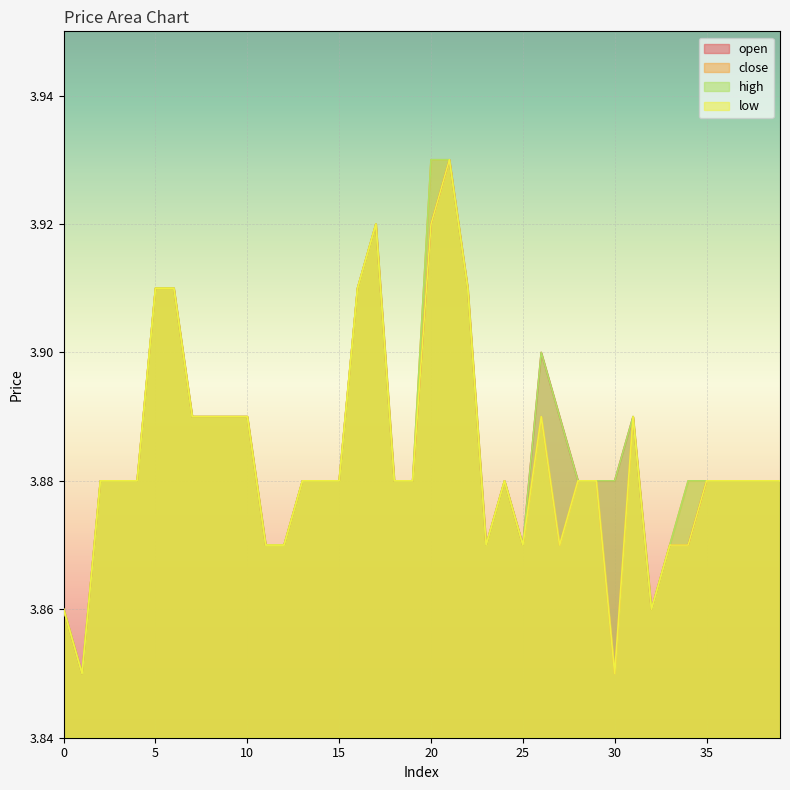

True or false: low has more than 2 points higher than both neighbors.

True